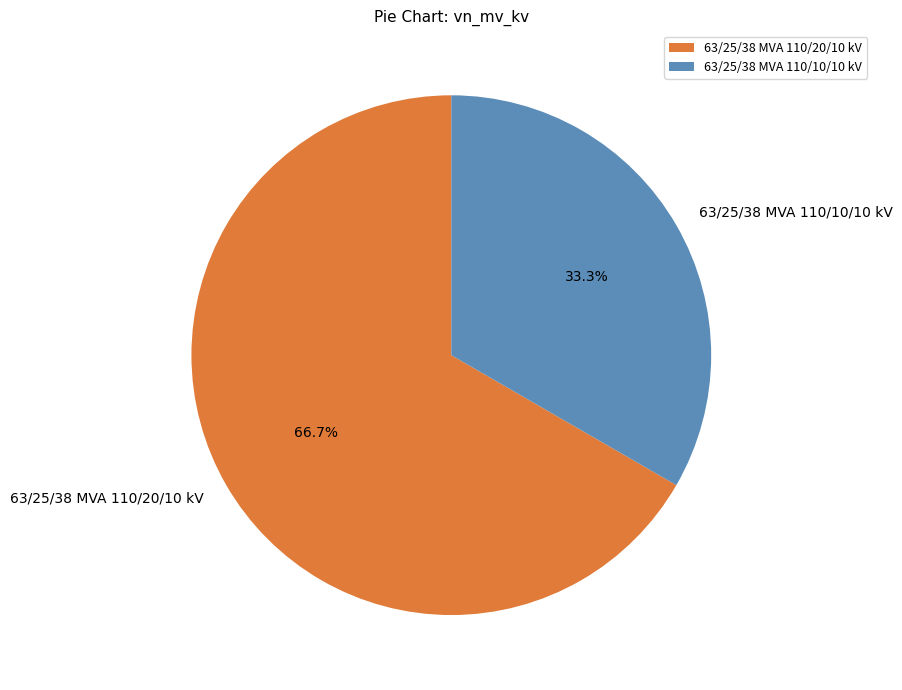

Which has a higher value, 63/25/38 MVA 110/10/10 kV or 63/25/38 MVA 110/20/10 kV?

63/25/38 MVA 110/20/10 kV